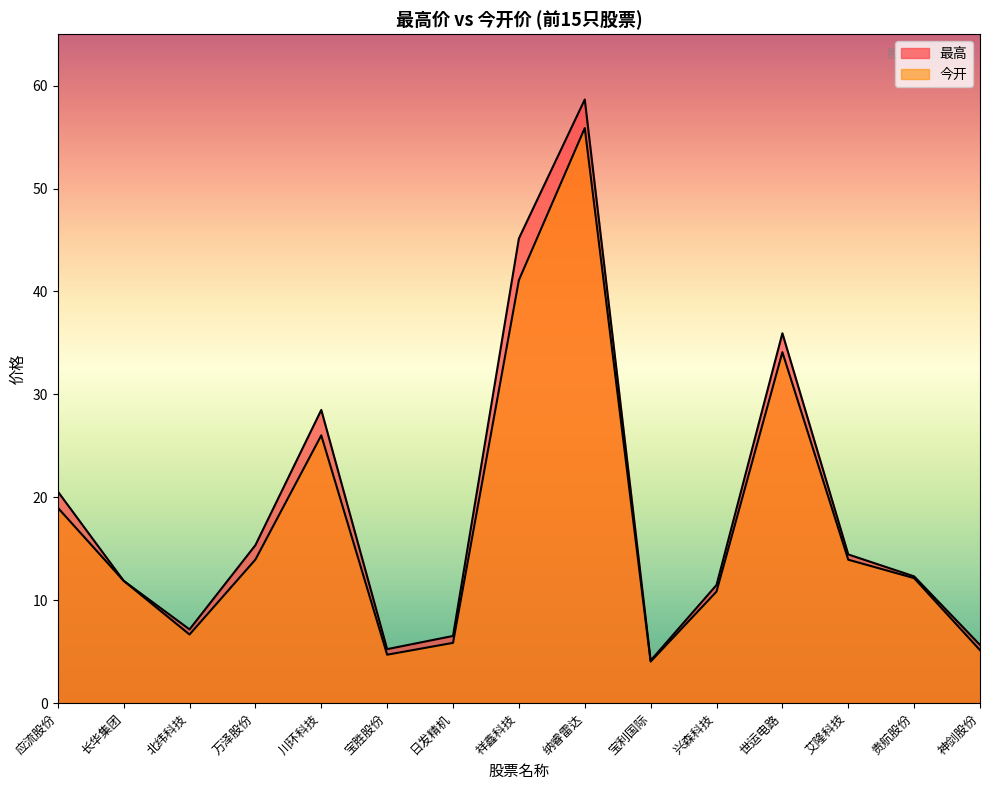

What is the spread (max minus min) of values at 日发精机?

0.7